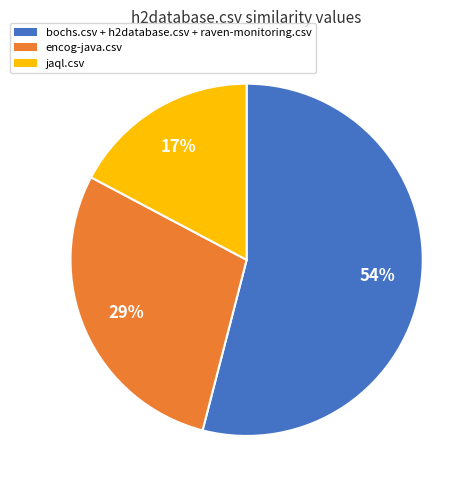

What is the smallest slice in the pie chart?

jaql.csv